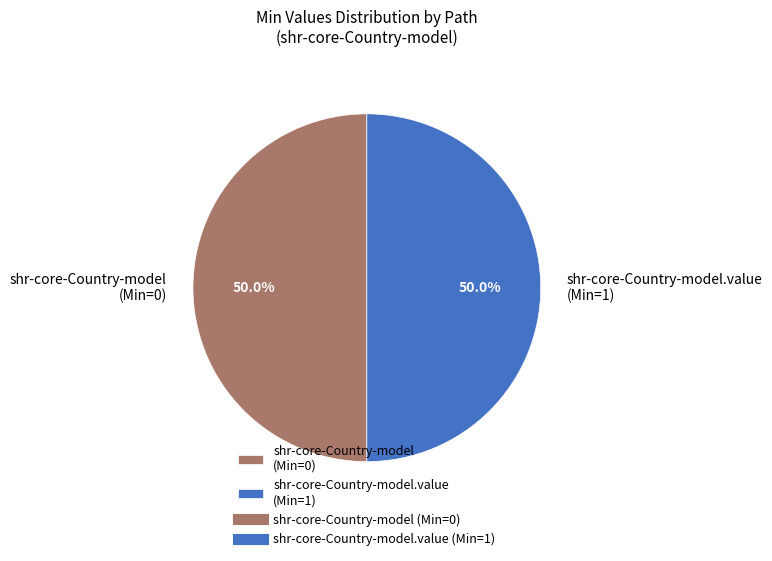

Approximately how many times larger is the value at shr-core-Country-model (Min=0) compared to shr-core-Country-model.value (Min=1)?

1.0